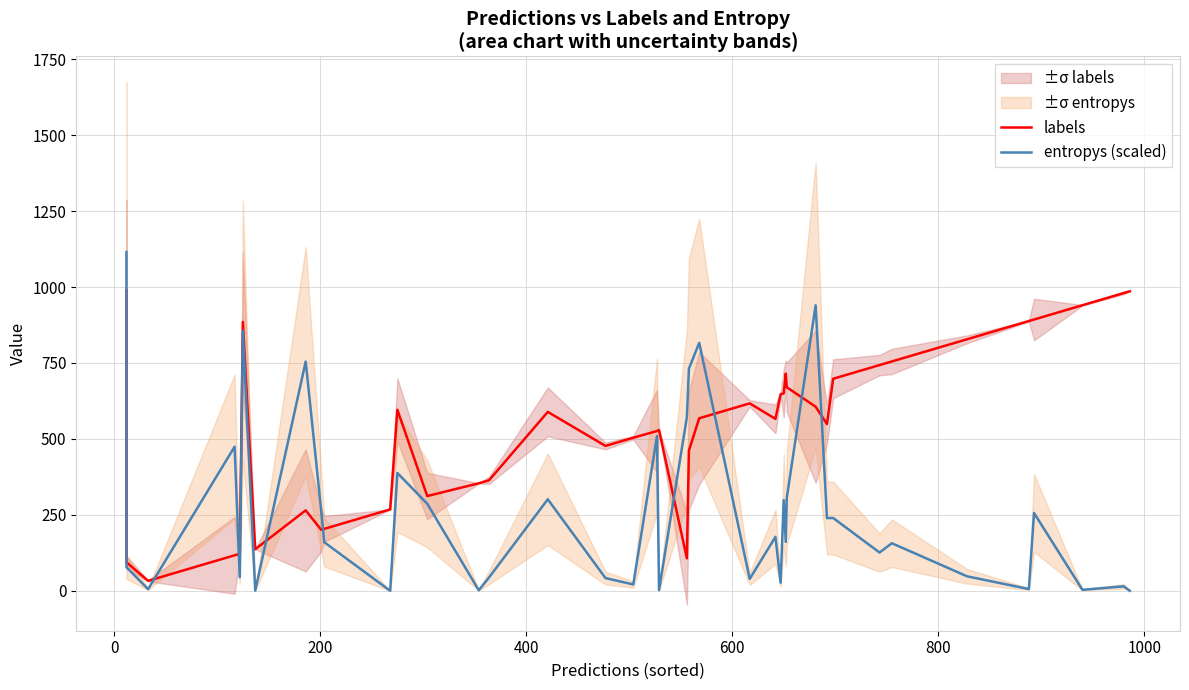

What is the difference between the maximum and minimum values in the entropys (scaled) series?

1114.9